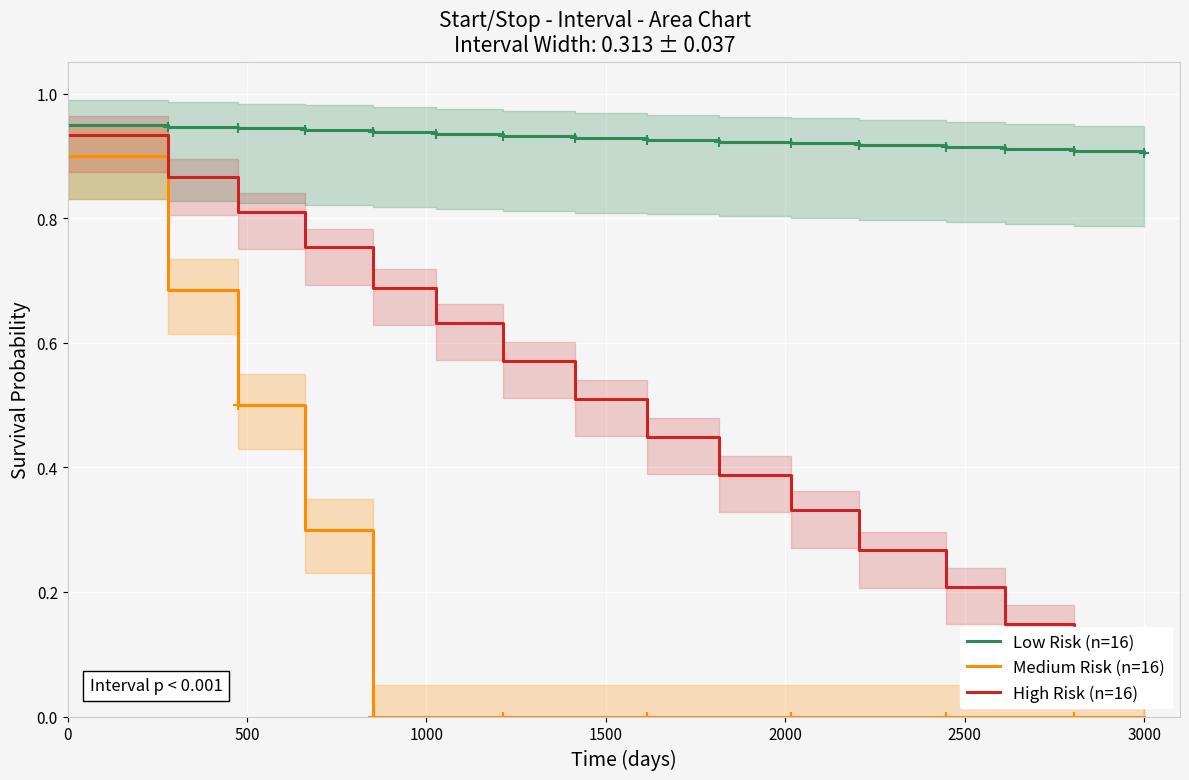

True or false: Medium Risk (n=16) and Low Risk (n=16) cross at least once.

False